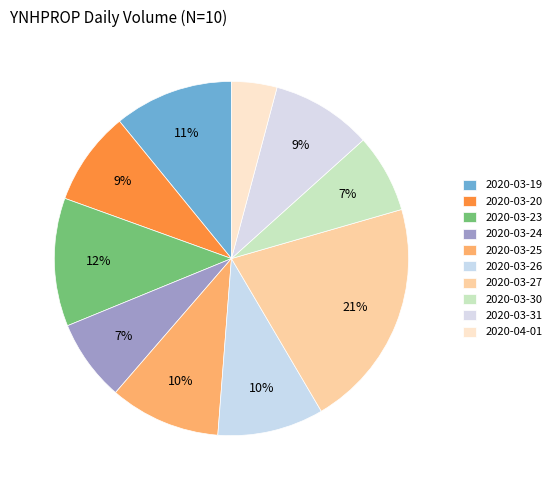

How many slices are in this pie chart?

10